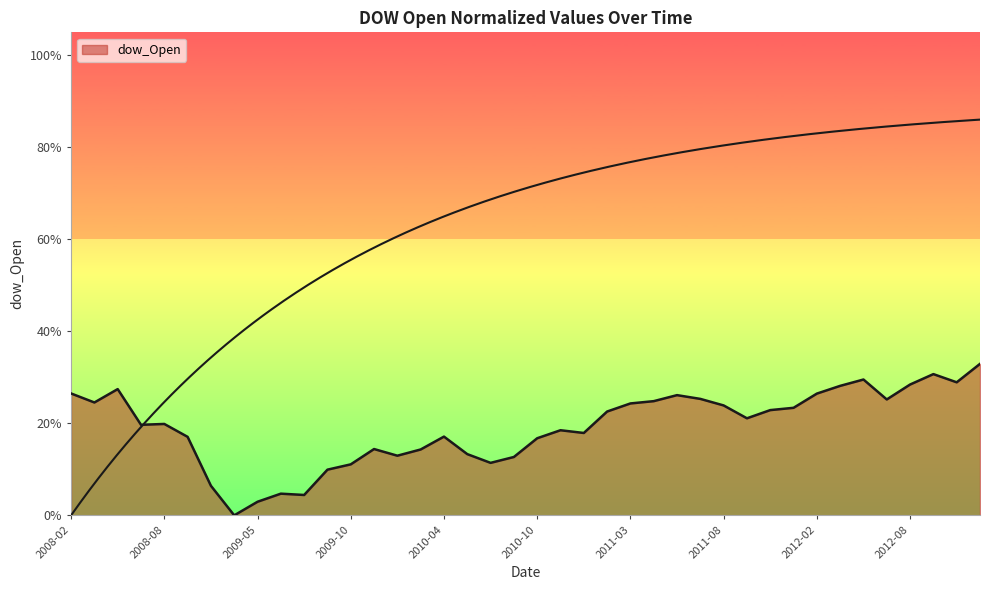

The chart shows a value of 0.1 at 2010-07. True or false?

True